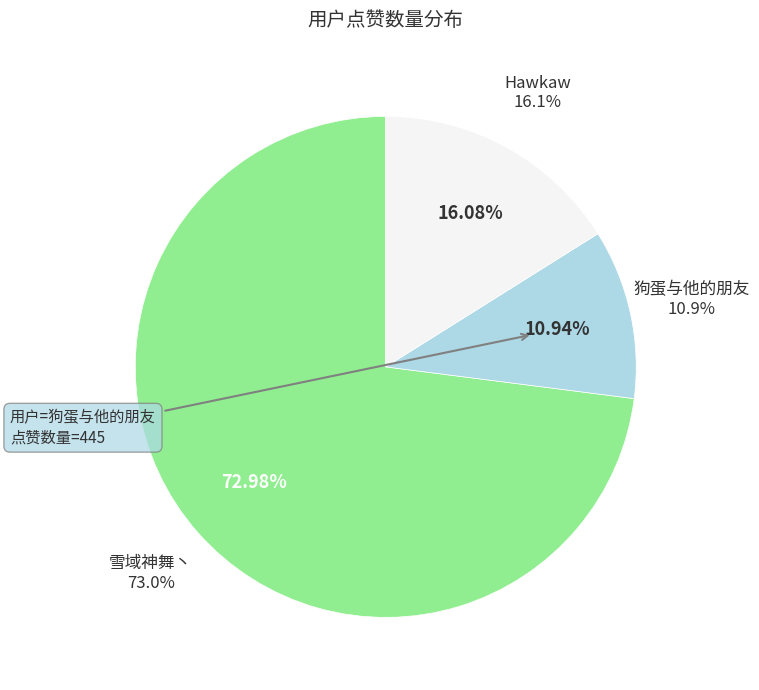

To the nearest percent, what is the combined percentage of 狗蛋与他的朋友 and Hawkaw?

27%